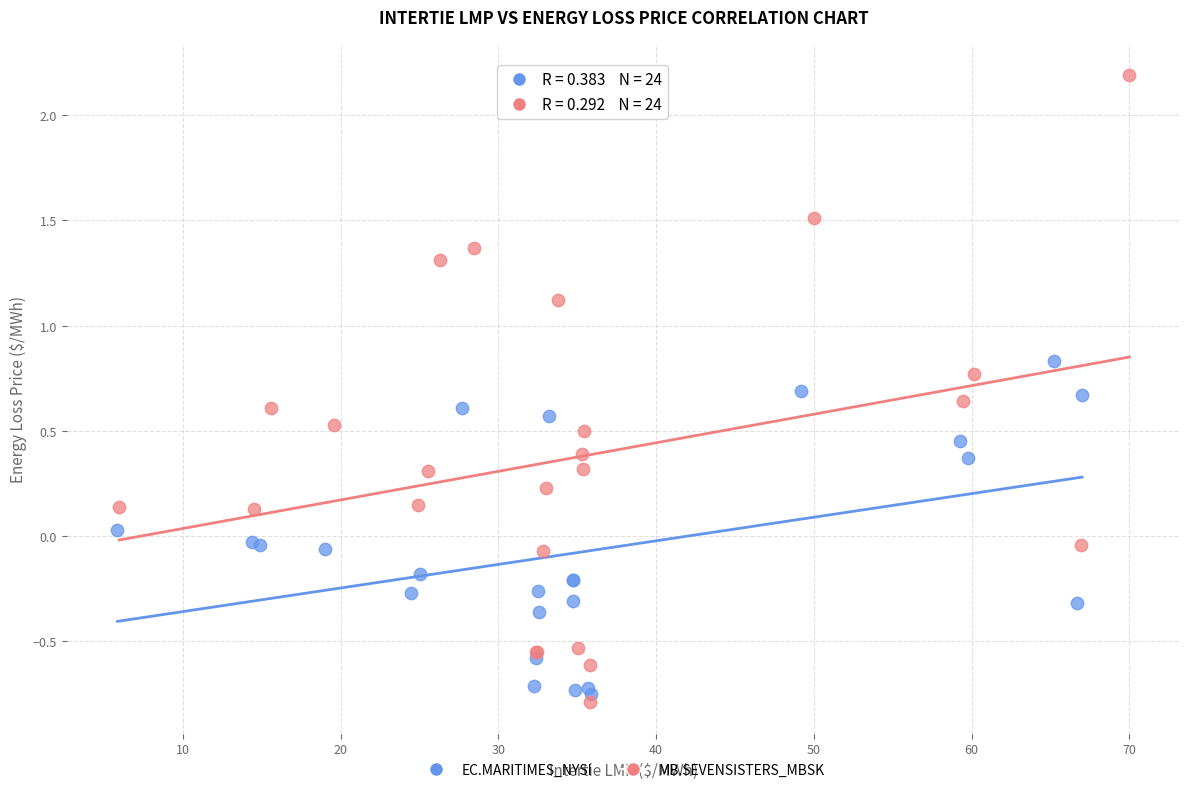

Which series has the largest Y range (max minus min)?

MB.SEVENSISTERS_MBSK